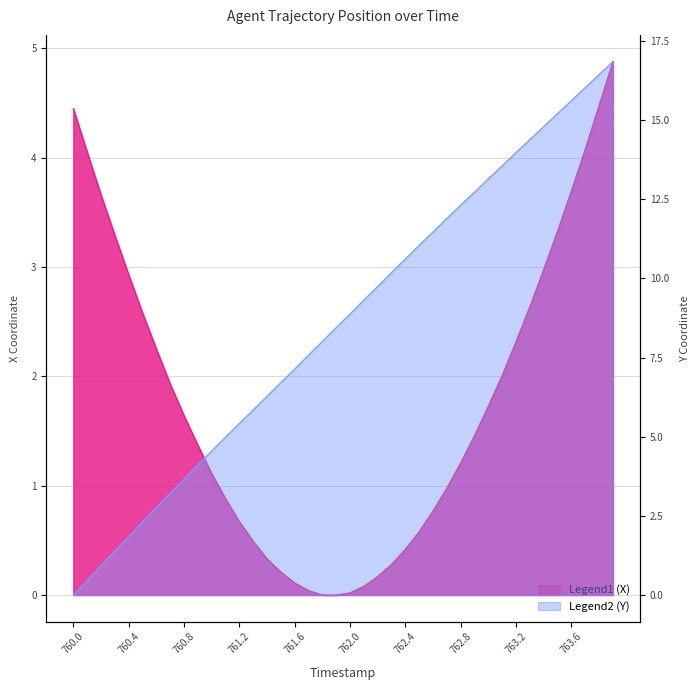

What is the value of the X point at the 35th from the left?

3.0